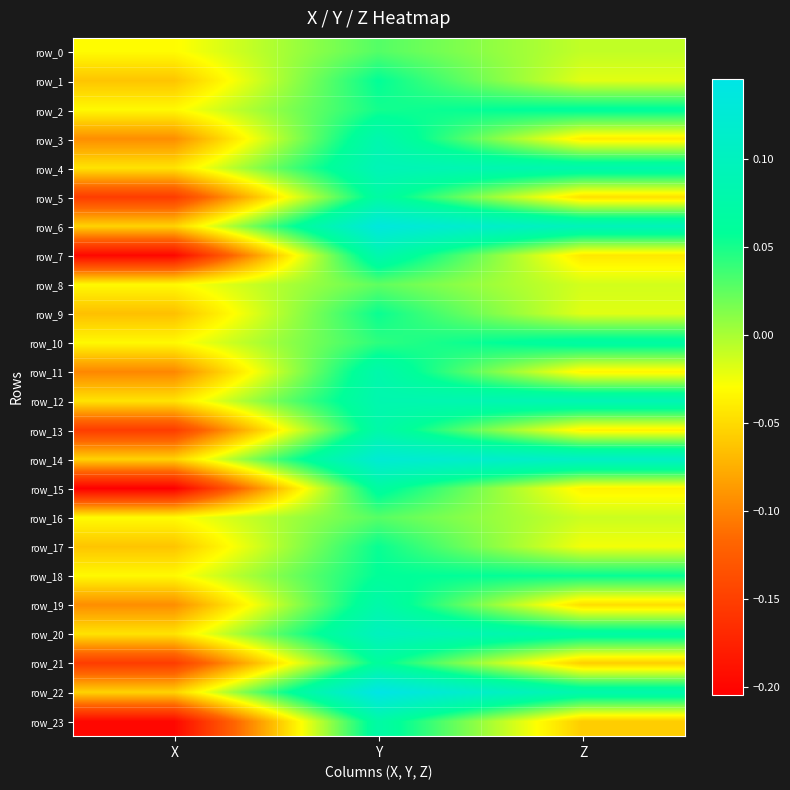

How many data points in row_8 are above 0?

1